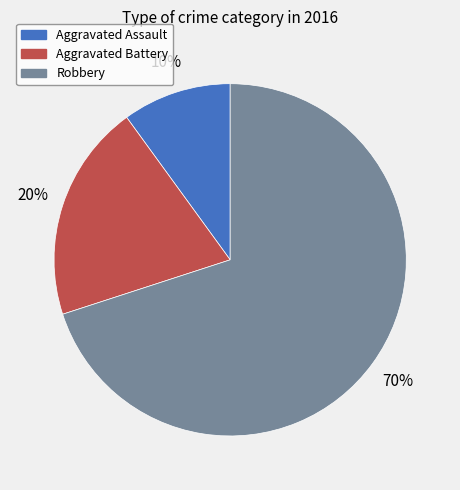

Rank the categories by value from highest to lowest.

Robbery, Aggravated Battery, Aggravated Assault